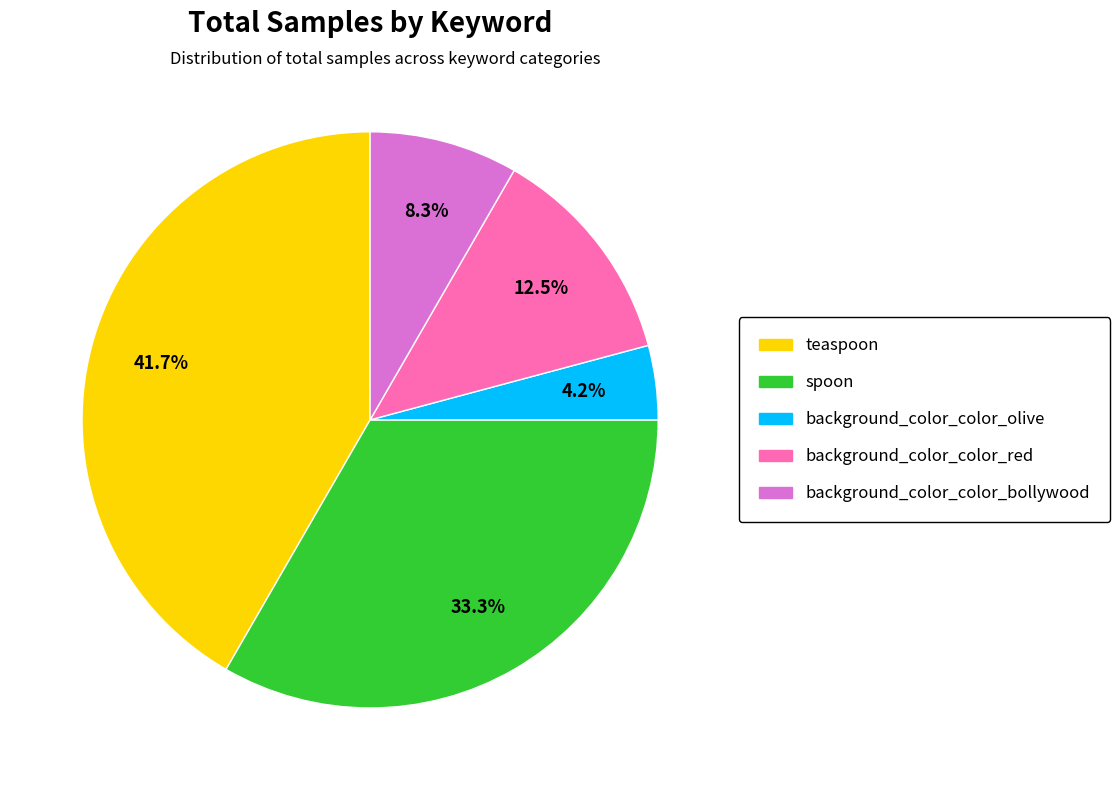

Is it true that background_color_color_bollywood is 1% of the pie?

False